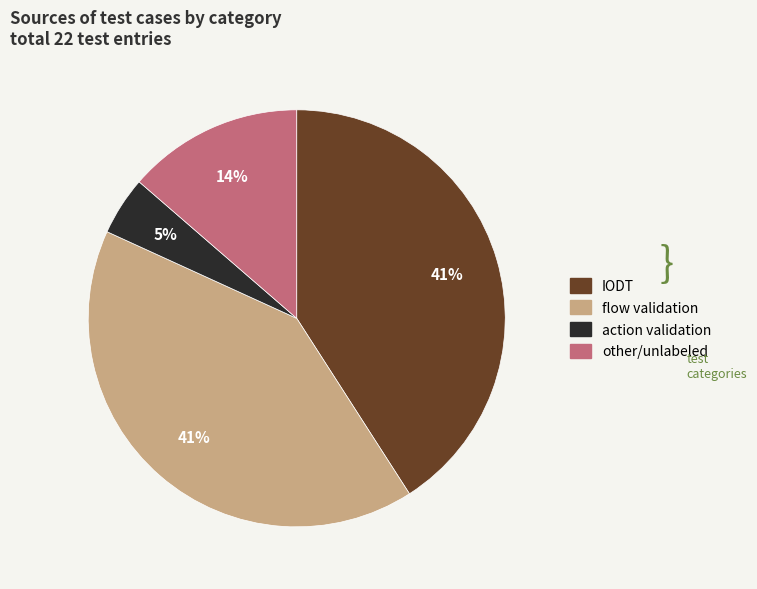

Does any single category account for the majority?

No